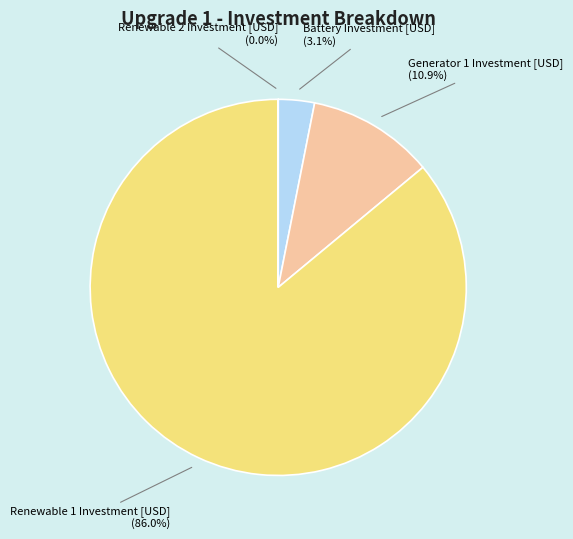

What percentage is the Renewable 1 Investment [USD] slice, to the nearest percent?

86%